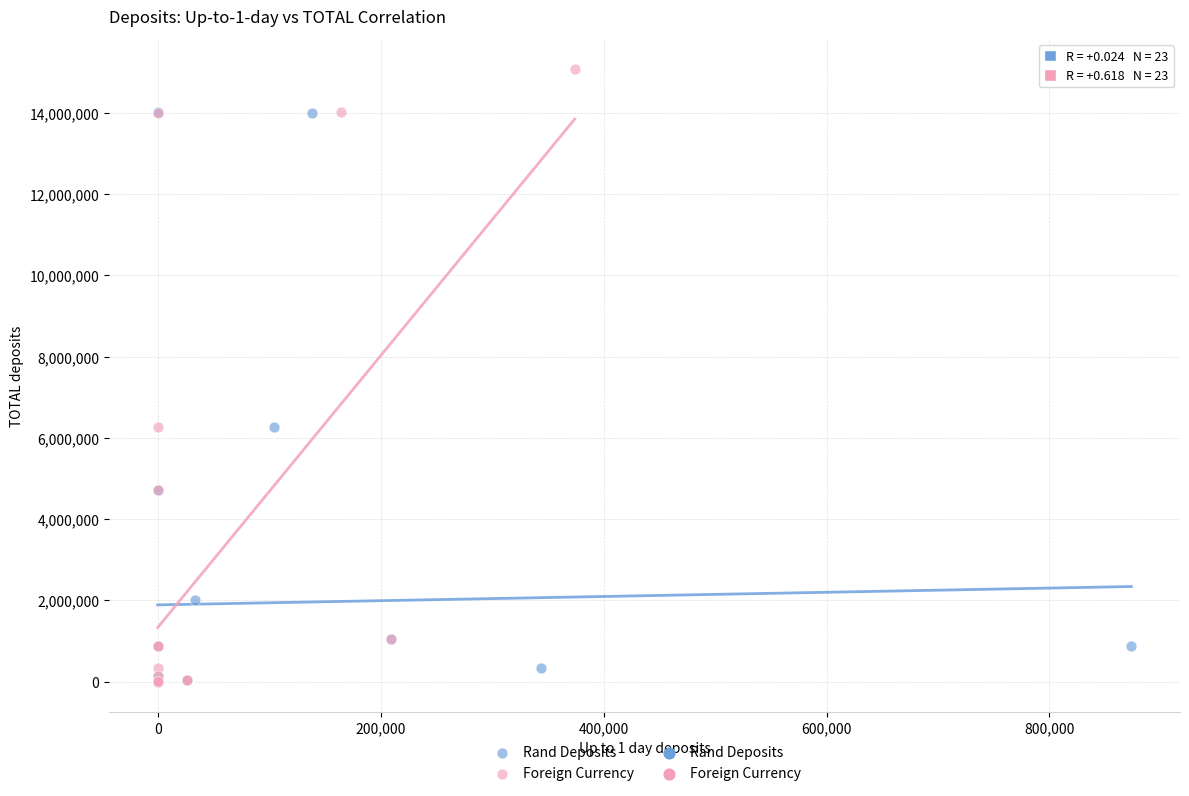

Which series reaches the maximum Y coordinate?

Foreign Currency